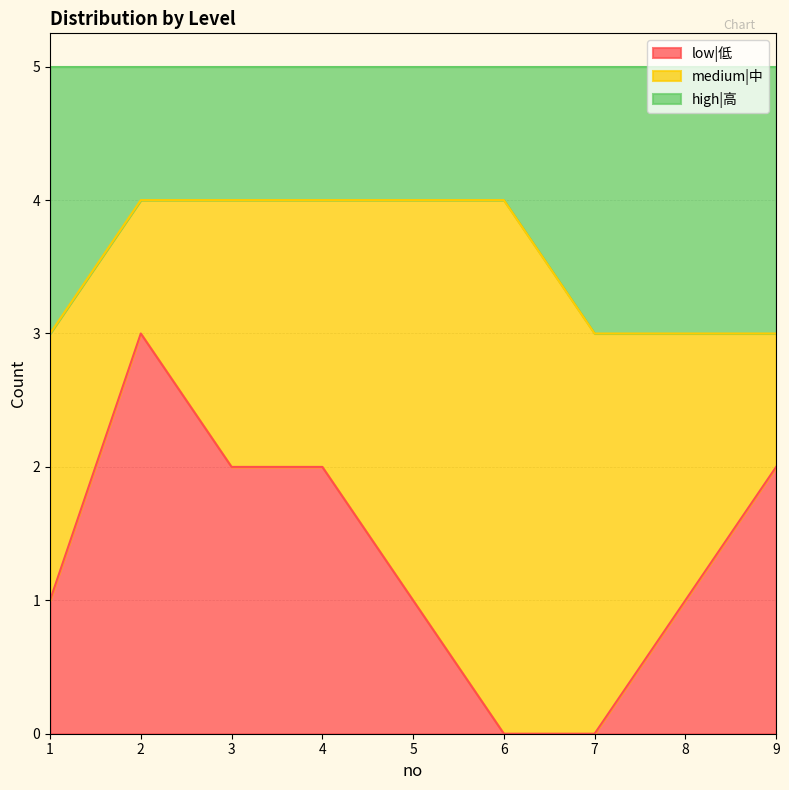

True or false: low|低 has a value of 3 at 9.

False